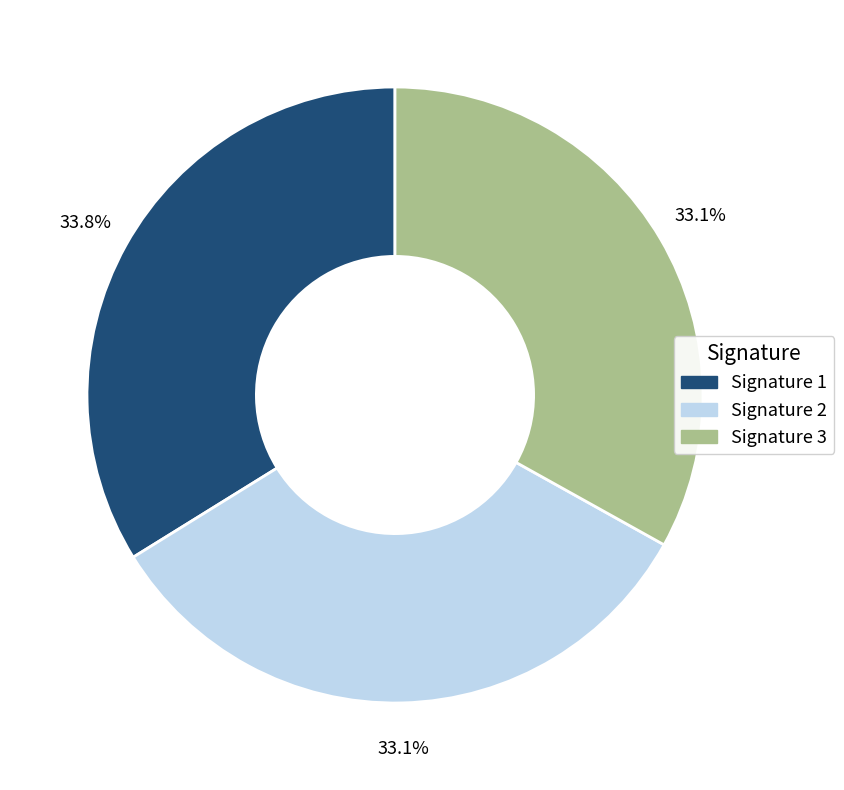

Is there any slice that represents more than half of the pie?

No